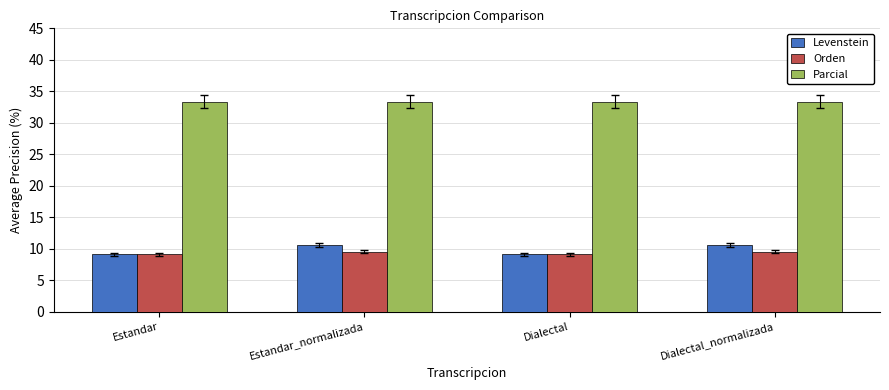

What is the label of the 3rd bar from the left?

Dialectal